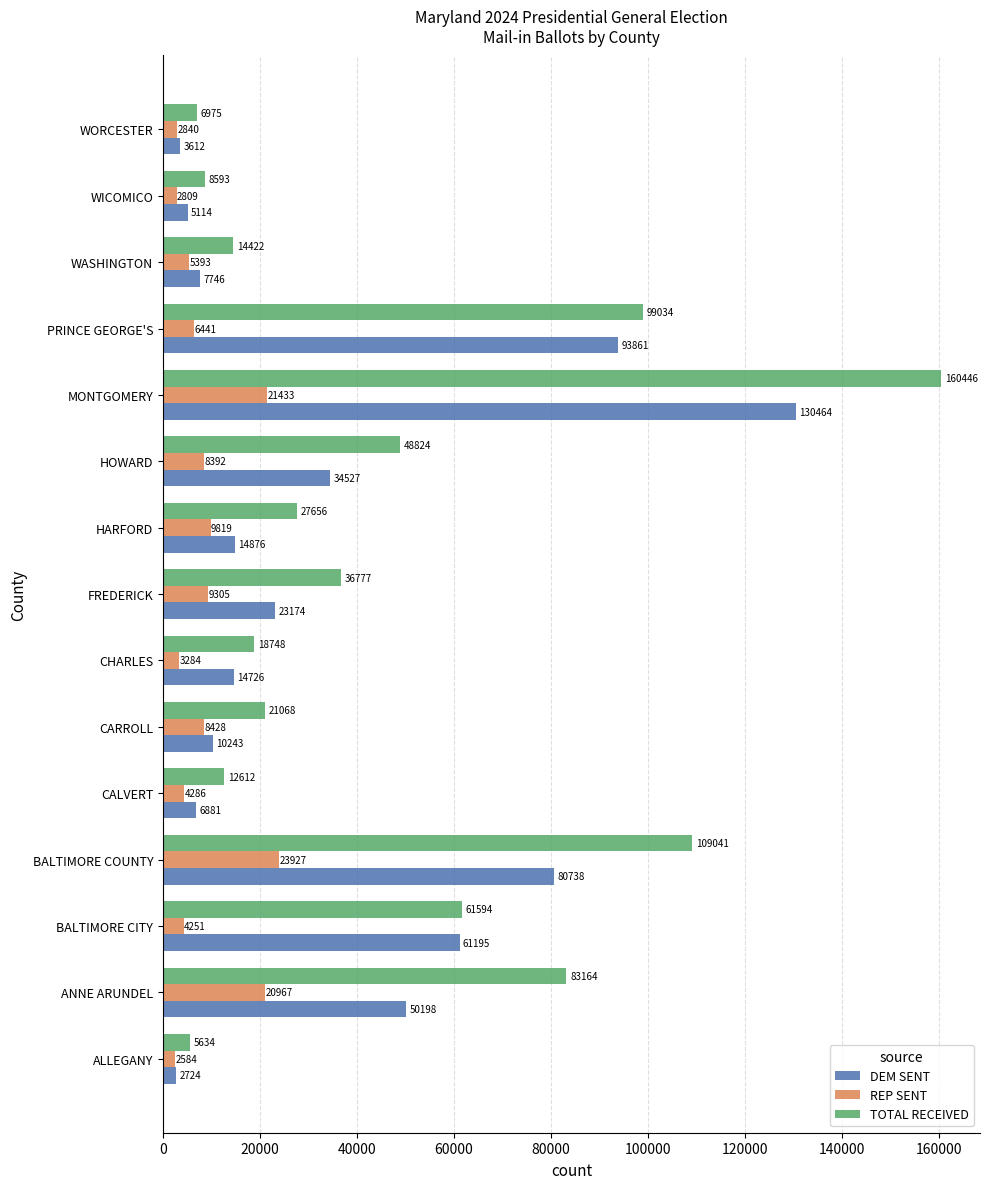

Which series changed the most between HOWARD and PRINCE GEORGE'S?

DEM SENT